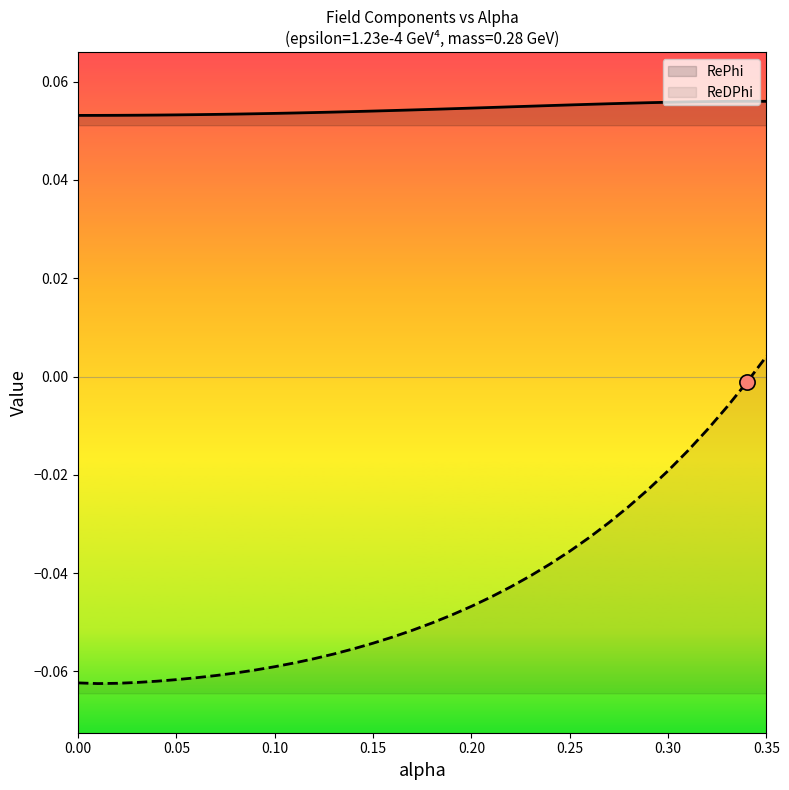

Which series has the largest Y range (max minus min)?

ReDPhi